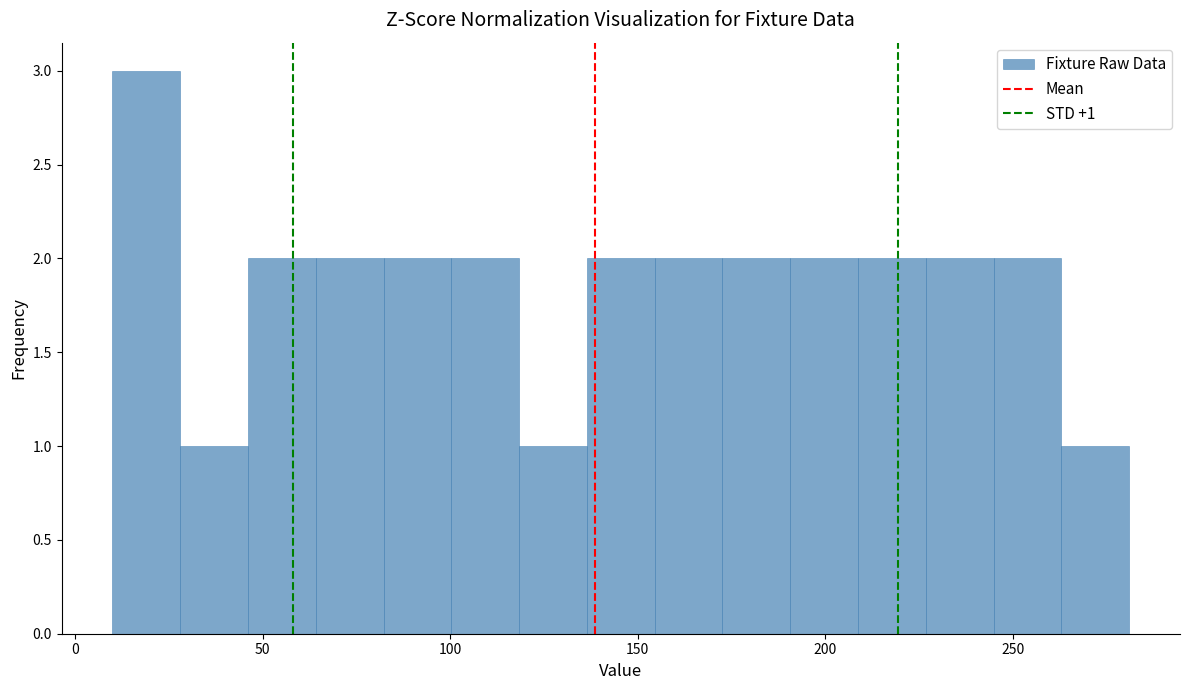

Read against the x-axis, roughly where is the centre of the tallest bar?

20